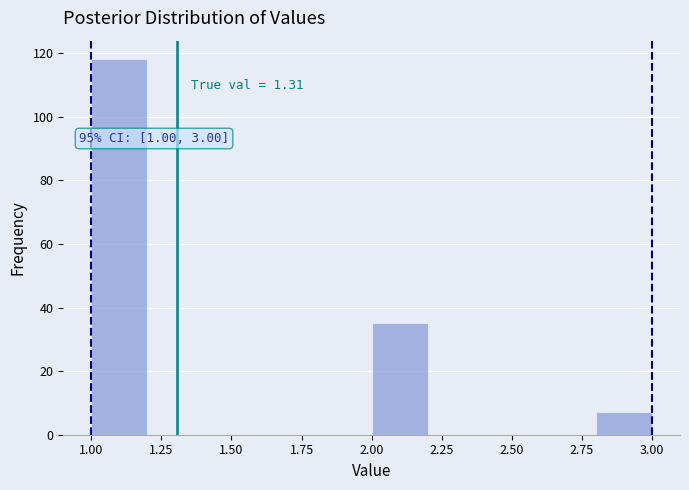

Over which range of the x-axis is the bar tallest?

1.0 to 1.2